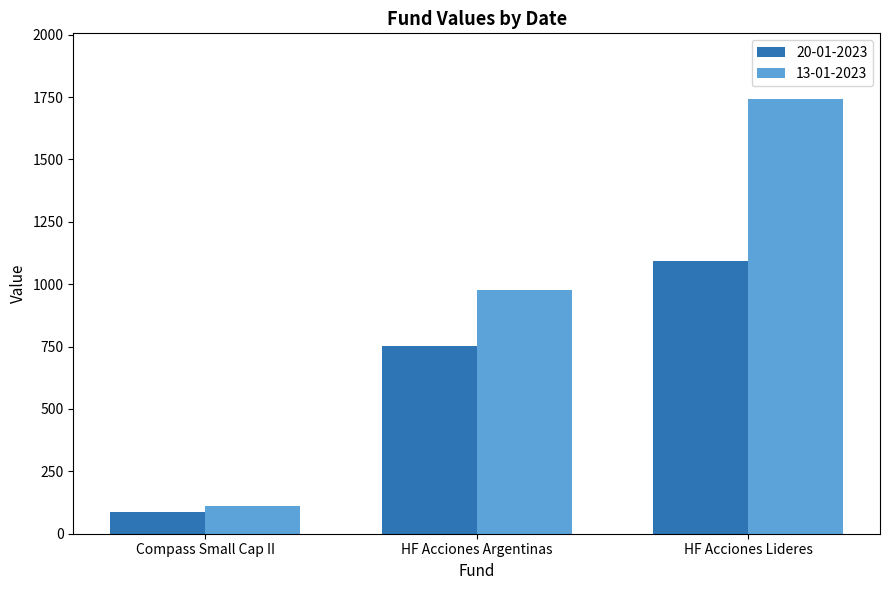

Are the bars horizontal?

No